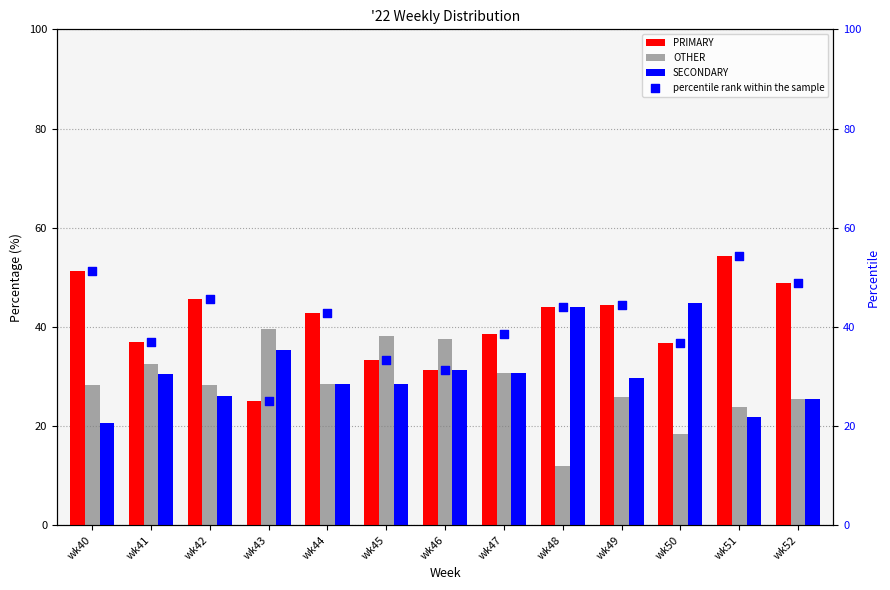

Which series contains the lowest Y value?

OTHER